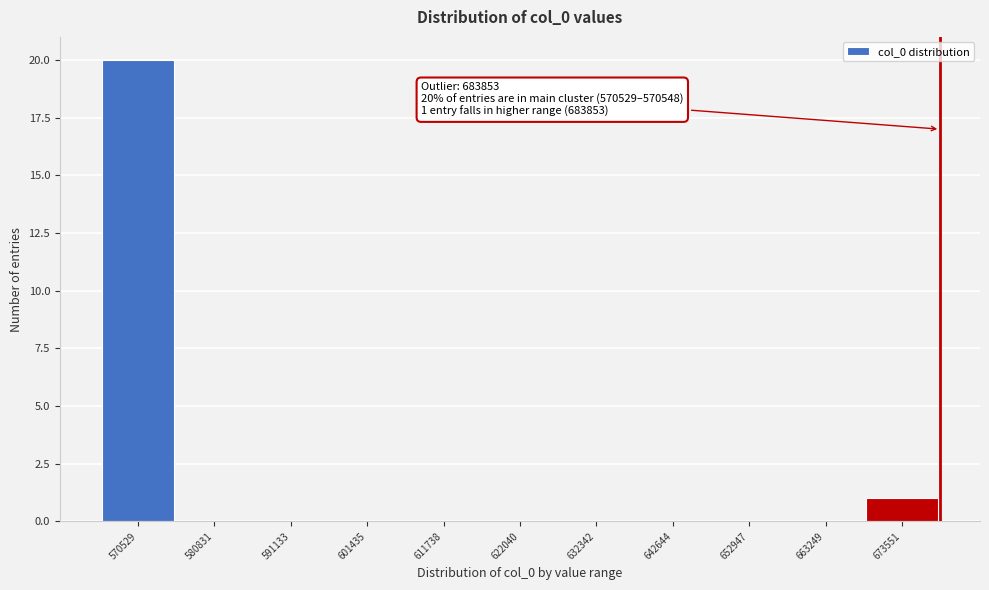

Reading left to right, extract all data points from this chart.

570529=20	580831=0	591133=0	601435=0	611738=0	622040=0	632342=0	642644=0	652947=0	663249=0	673551=1